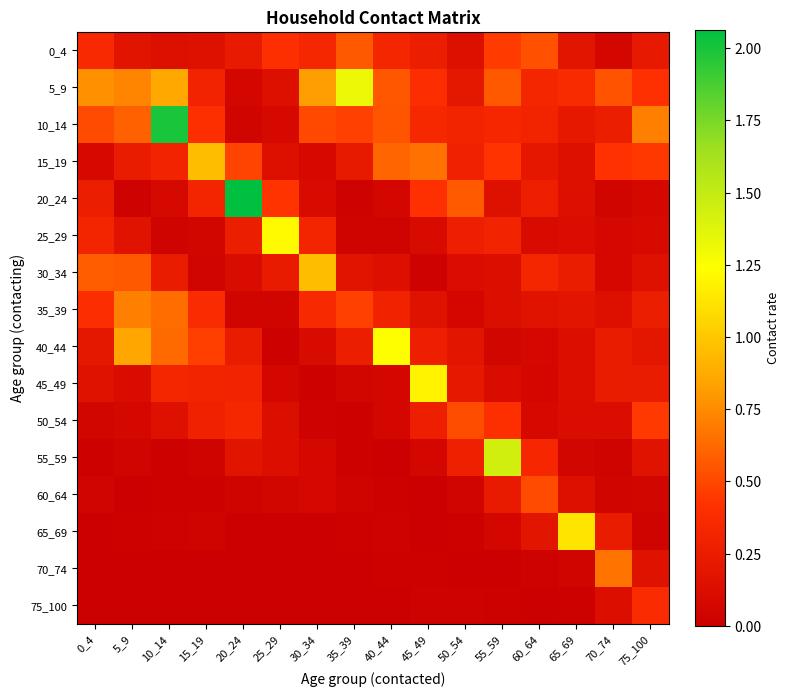

What is the total value across all series at 15_19?

3.8